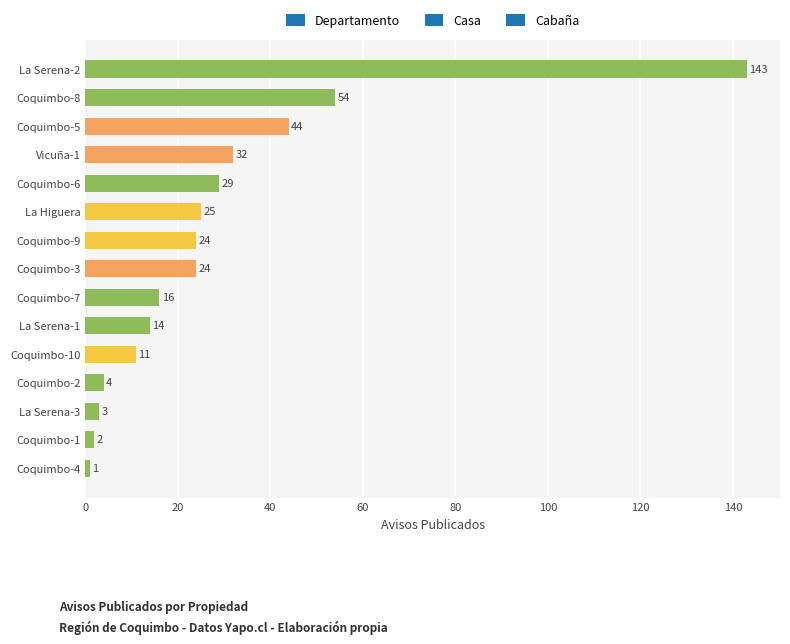

Reading top to bottom, transcribe all the data shown in this chart.

143	54	44	32	29	25	24	24	16	14	11	4	3	2	1